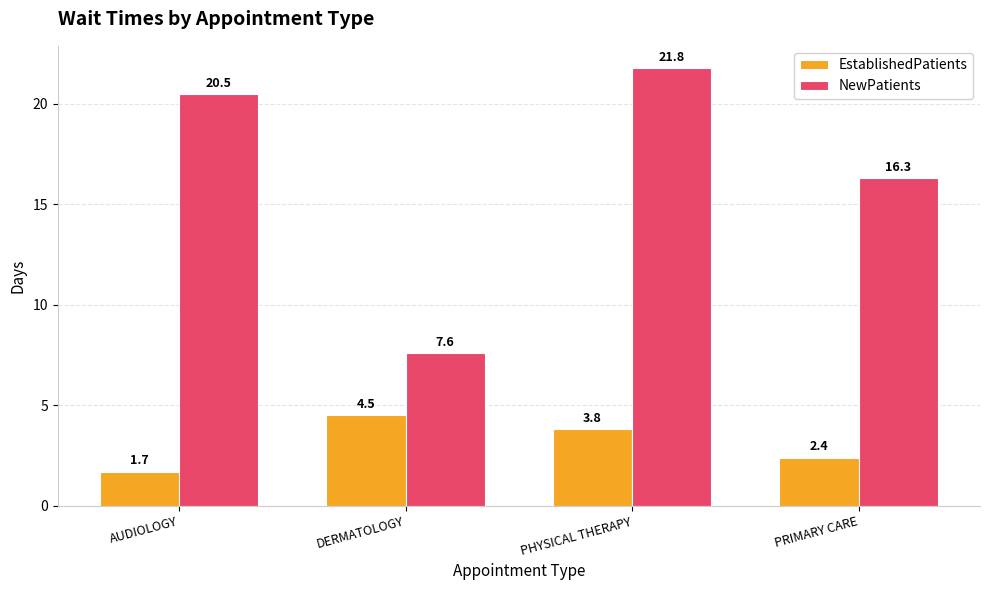

Are the bars grouped side by side (vs. stacked)?

Yes